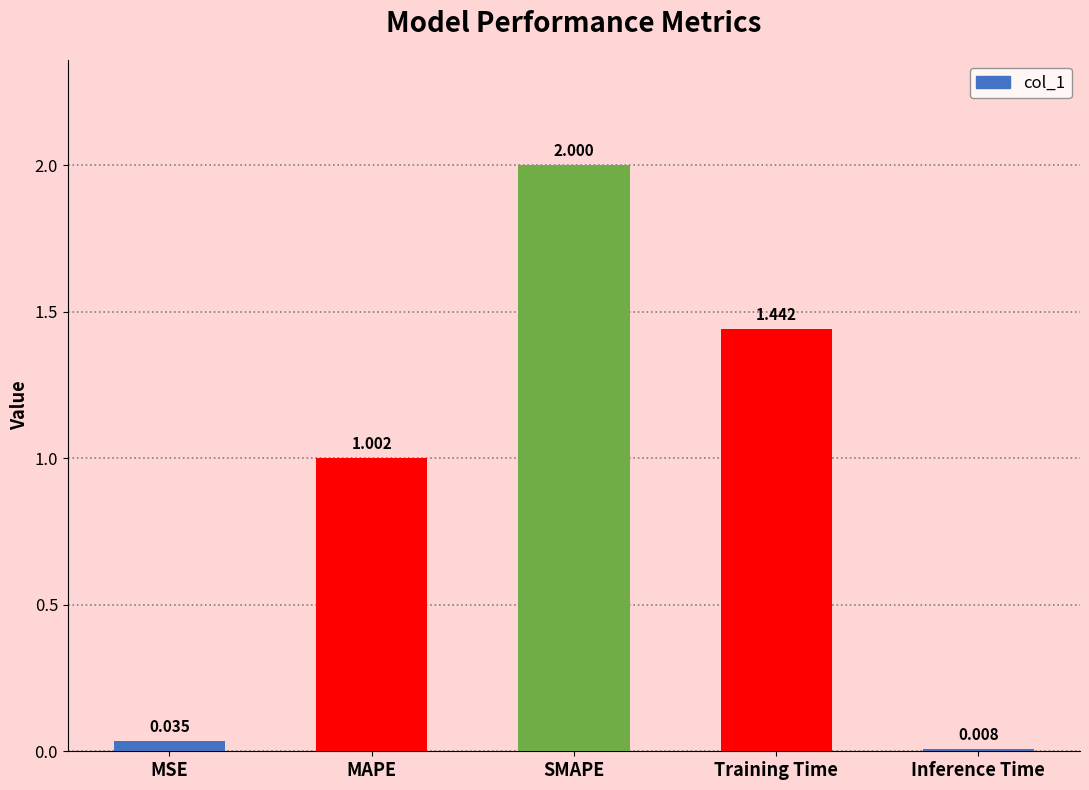

At which category does the chart reach its peak across all series?

SMAPE